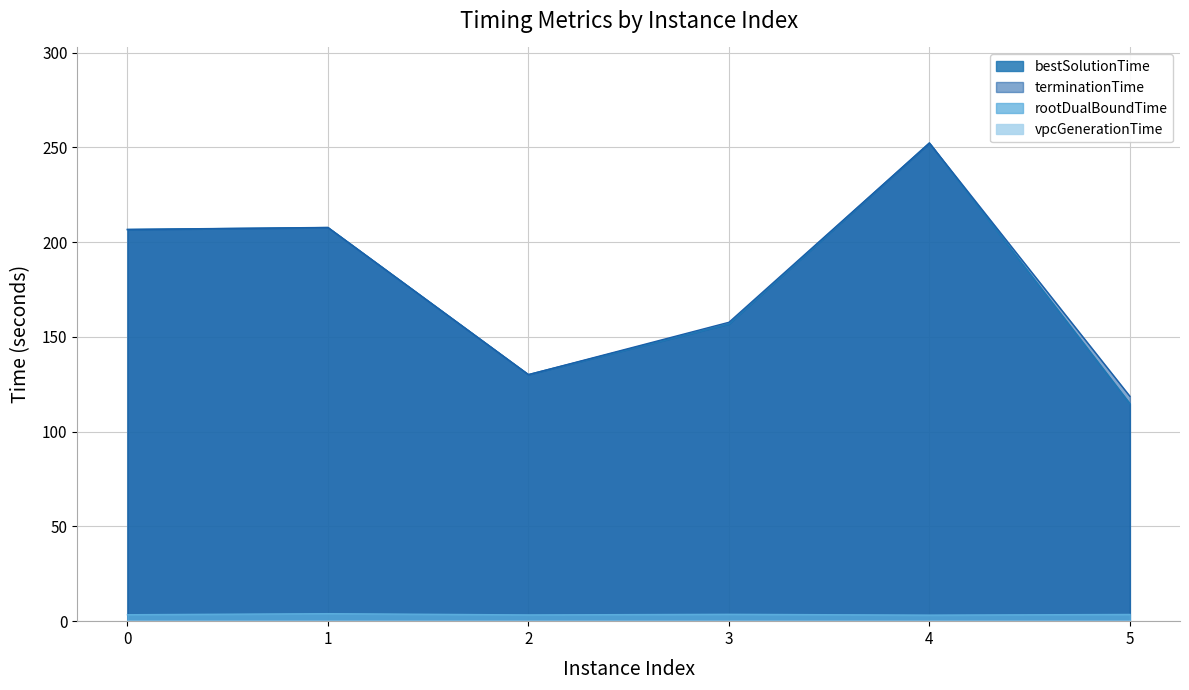

How many values in the bestSolutionTime series exceed 206?

3